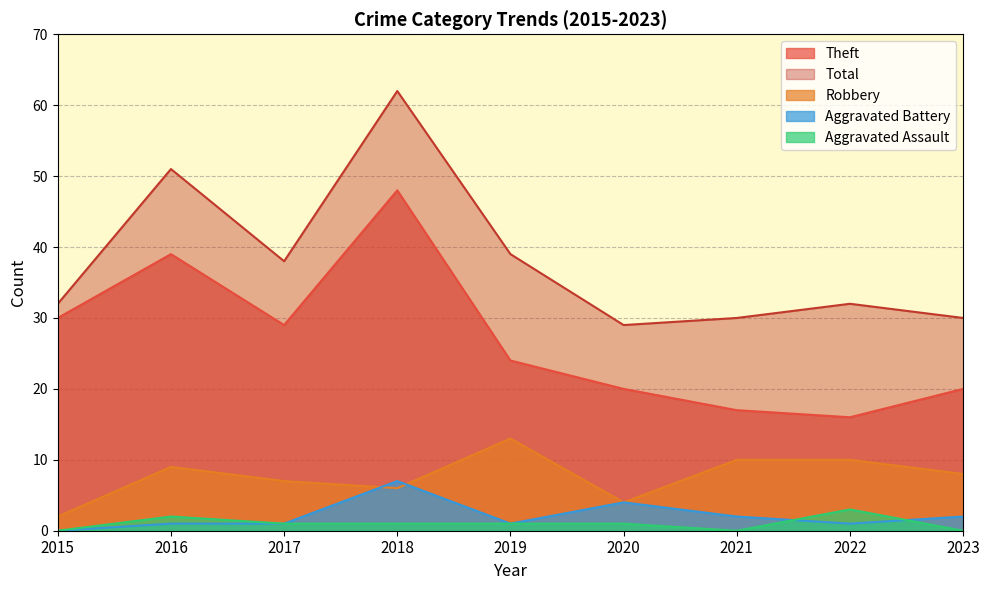

In Robbery, how many points are higher than both neighbors (excluding endpoints)?

2